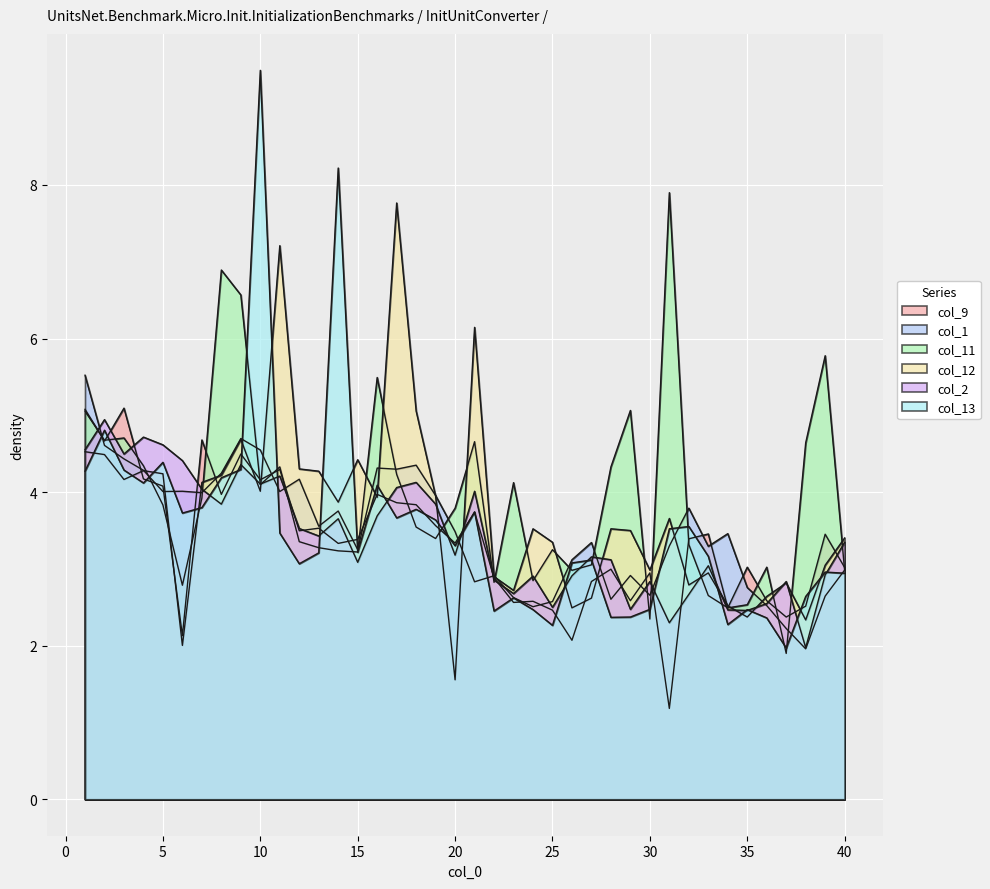

Where does the col_13 series first go above 3?

1